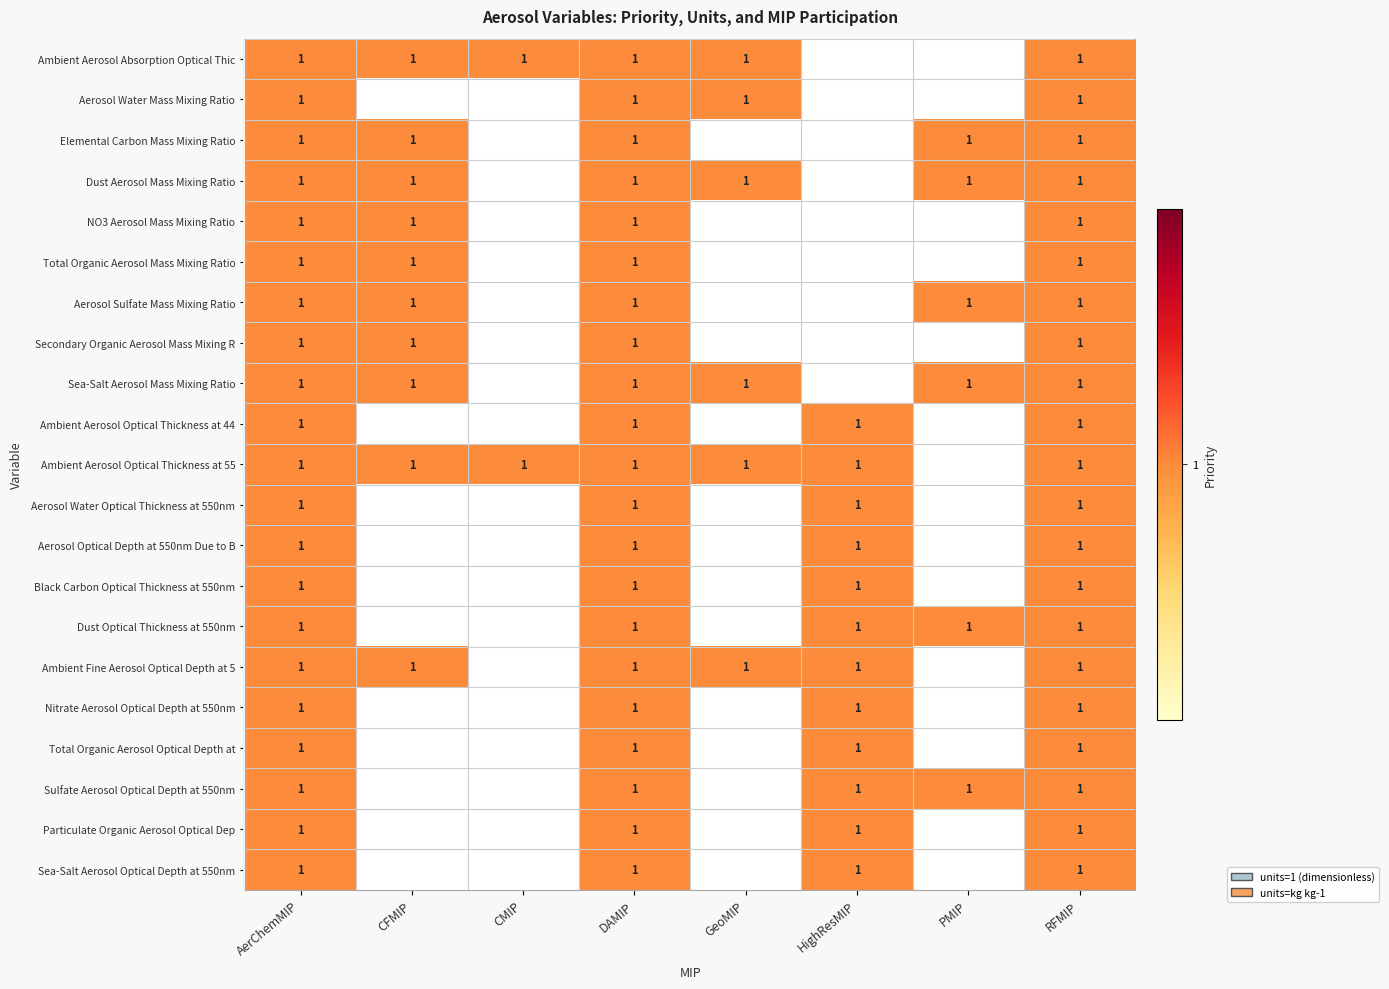

The Ambient Fine Aerosol Optical Depth at 5 series shows 2 at DAMIP. True or false?

False